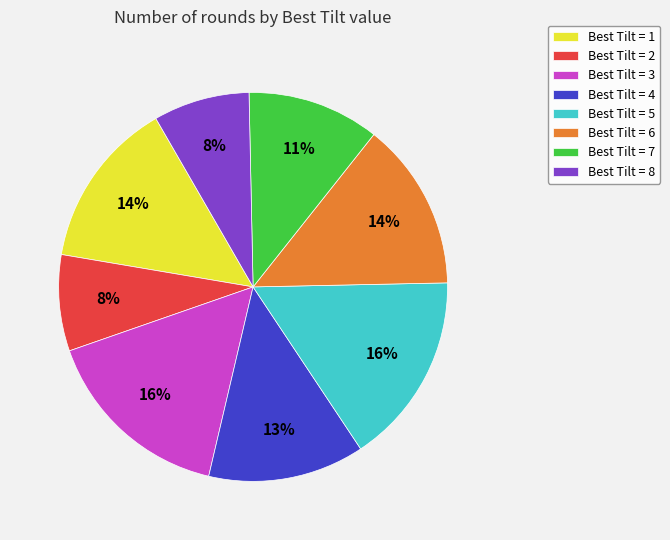

What percentage is the Best Tilt = 5 slice, to the nearest percent?

16%